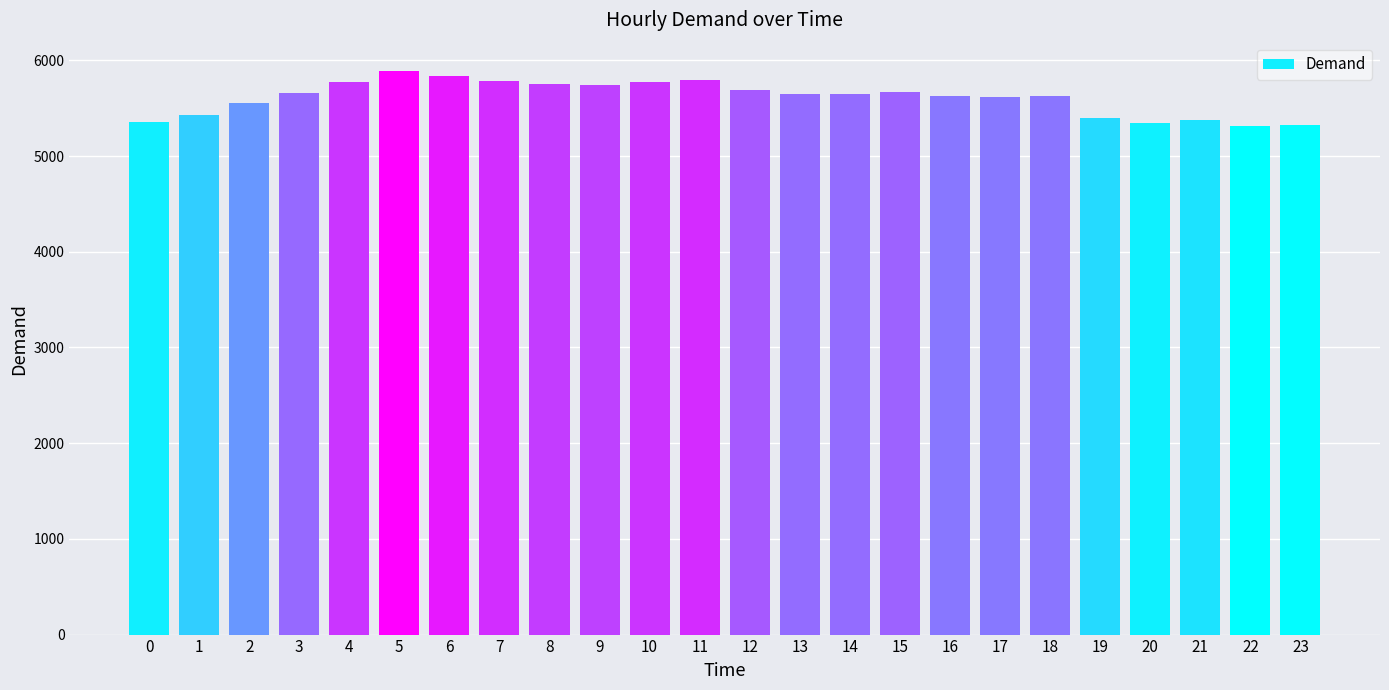

What is the change in value from 8 to 17?

-134